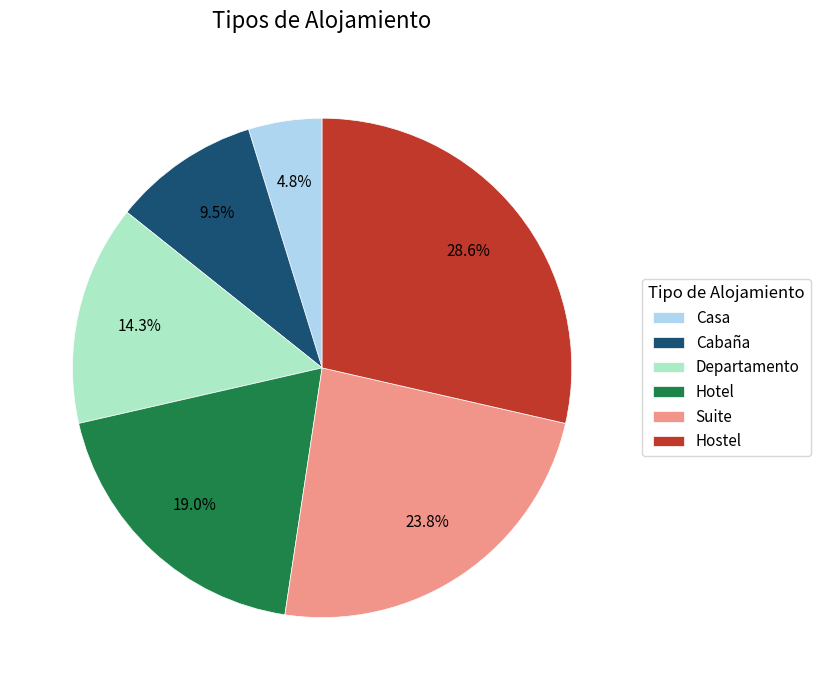

Combined, what portion of the pie is Casa and Suite?

28.6%